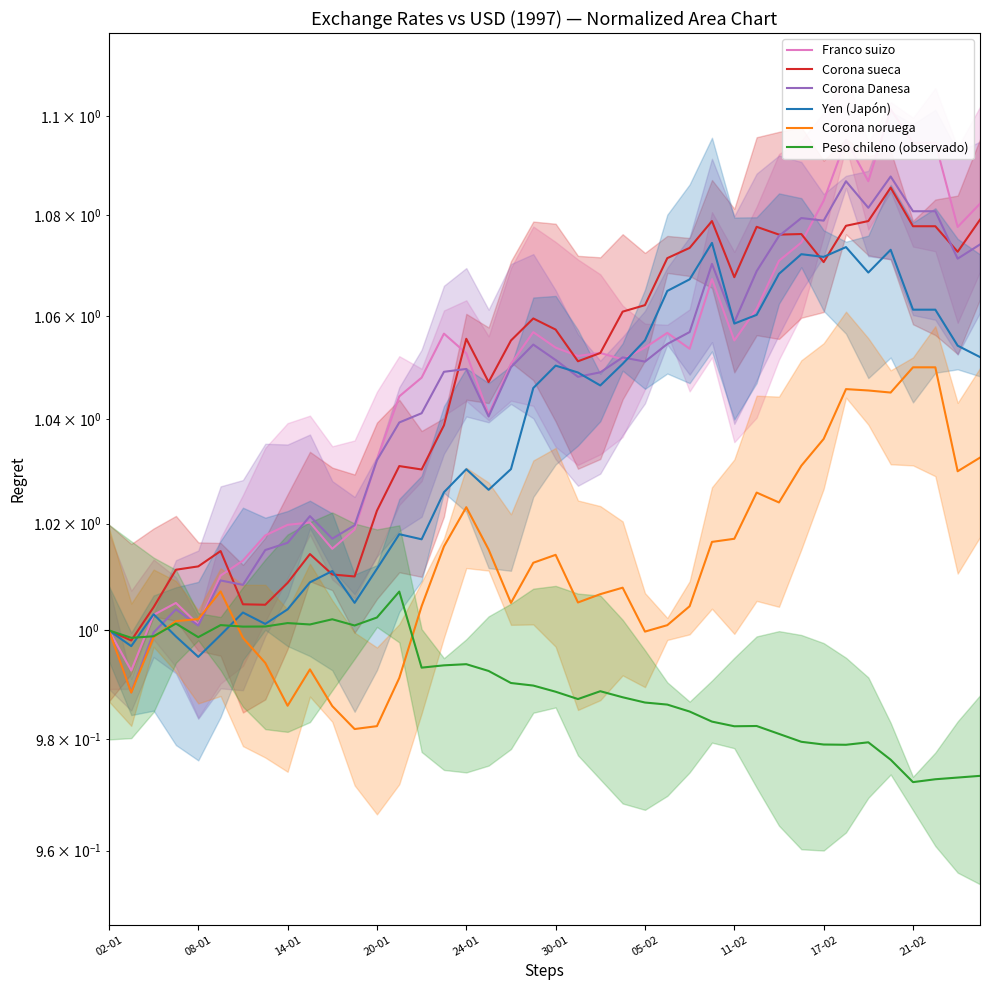

True or false: Franco suizo and Corona Danesa cross at least once.

True